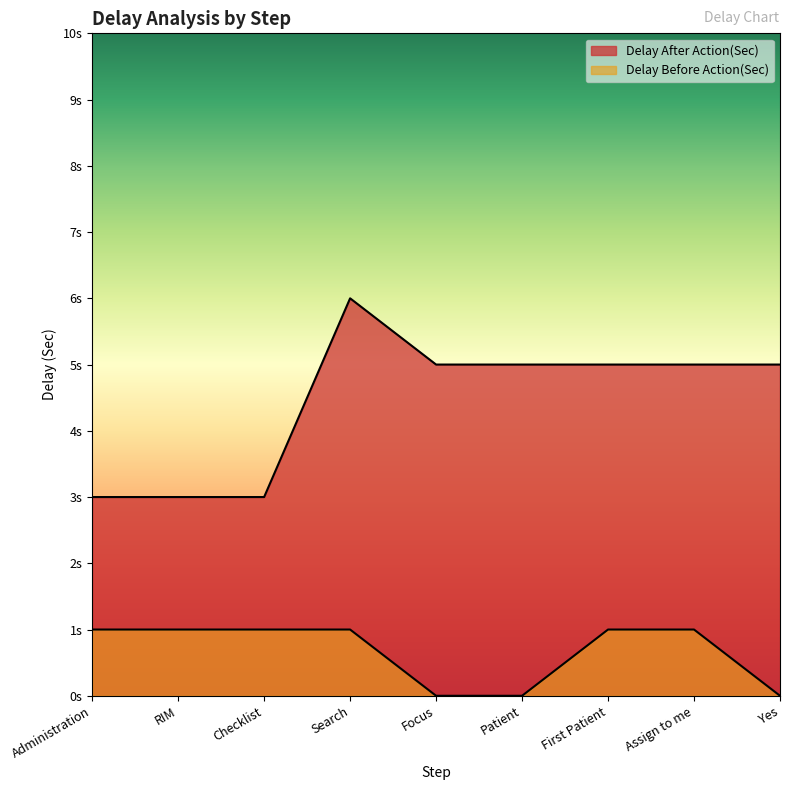

Reading left to right, list all the values displayed in this chart.

Delay After Action(Sec): 3	3	3	6	5	5	5	5	5
Delay Before Action(Sec): 1	1	1	1	0	0	1	1	0